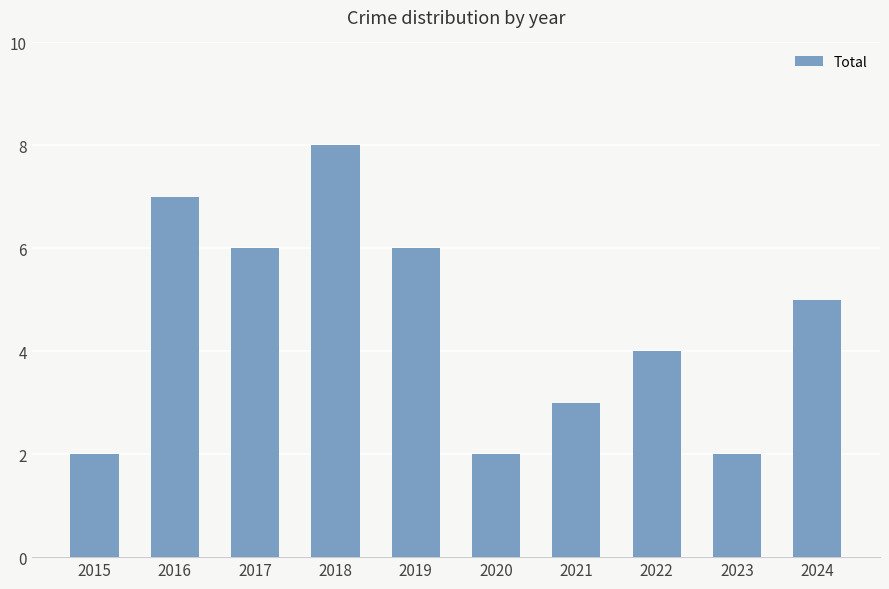

The value at 2020 is 1. True or false?

False